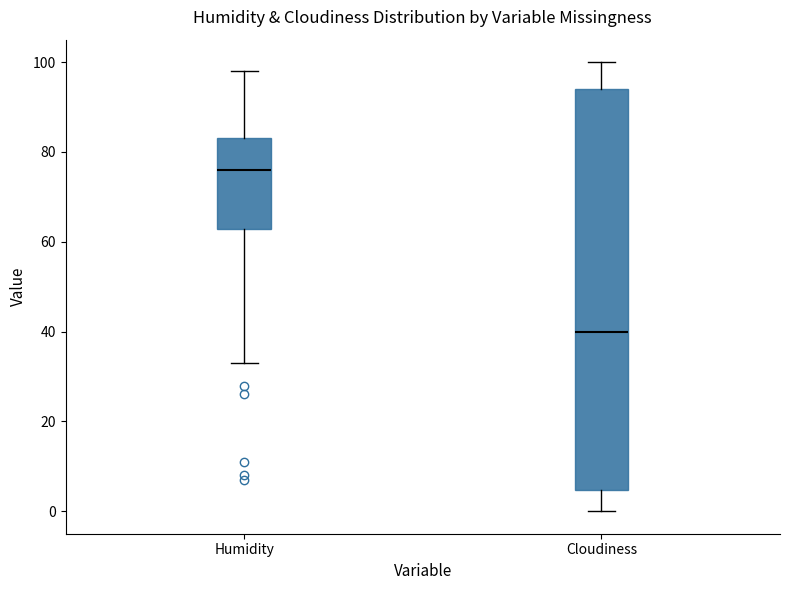

Reading left to right, read every box against the y-axis: the position of its median line, the range the box covers, and the ends of its whiskers. The values are not printed on the chart, so give them approximately, as read against the axis.

Humidity: median 76, box 62 to 84, whiskers 34 to 98
Cloudiness: median 40, box 4 to 94, whiskers 0 to 100